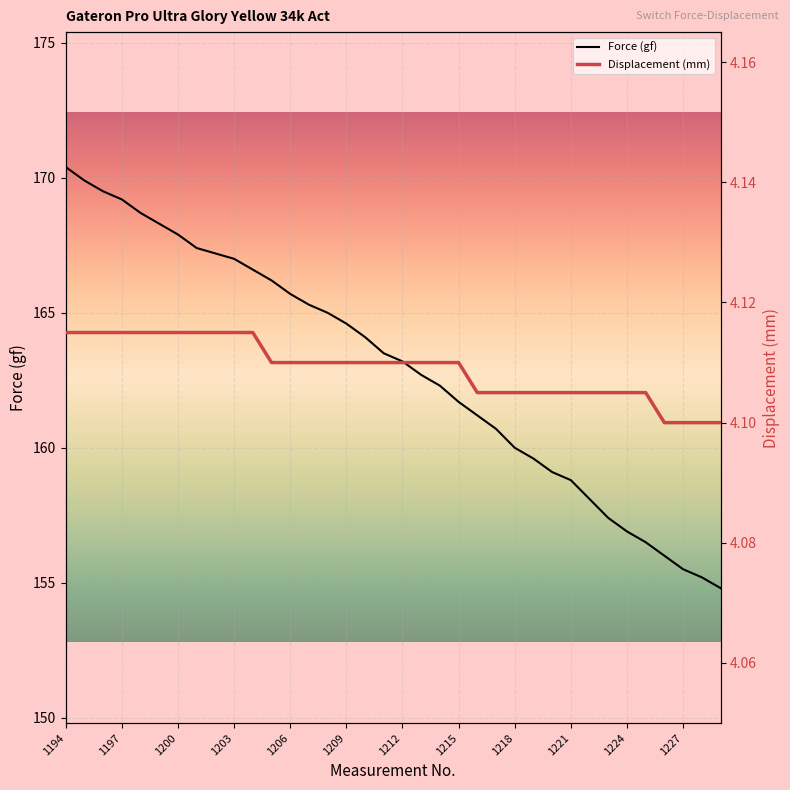

How many lines are shown in the chart?

2